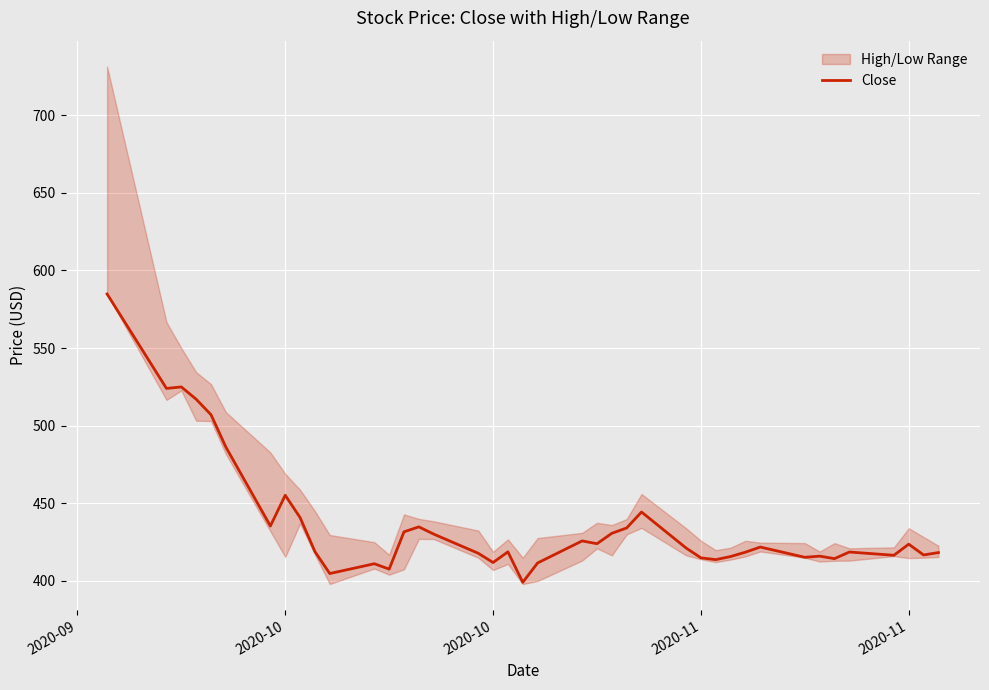

How many categories are shown in the chart?

40